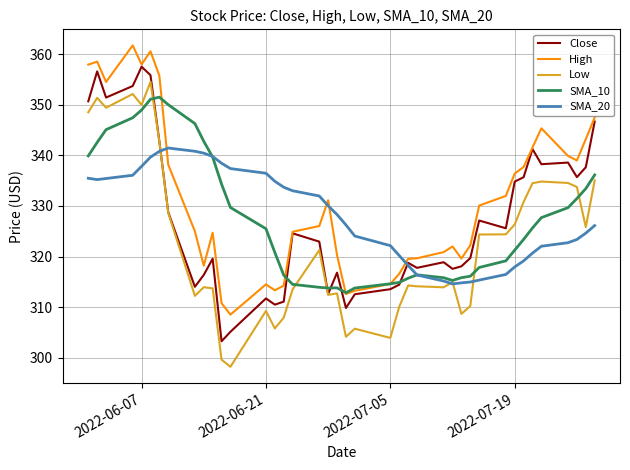

How many values in the SMA_10 series exceed 325?

20